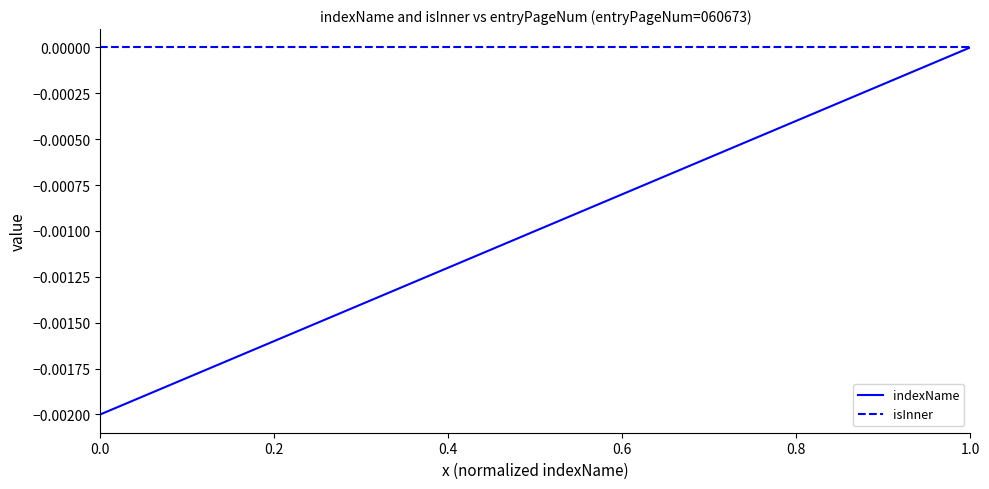

List the series in order of their overall mean, highest first.

isInner, indexName